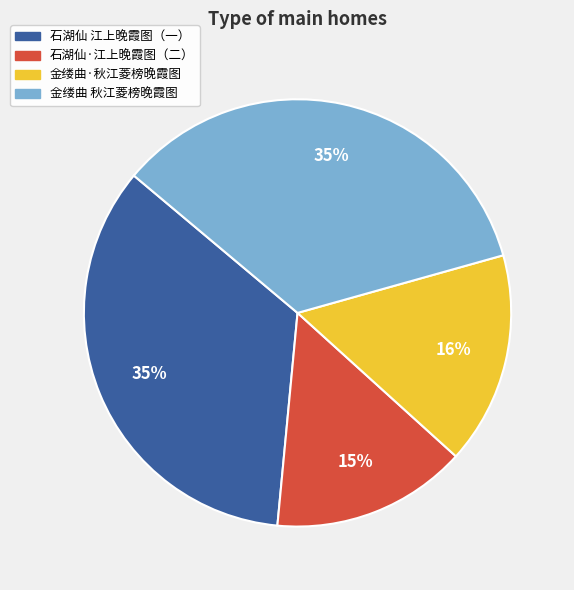

Count the number of slices in the pie.

4